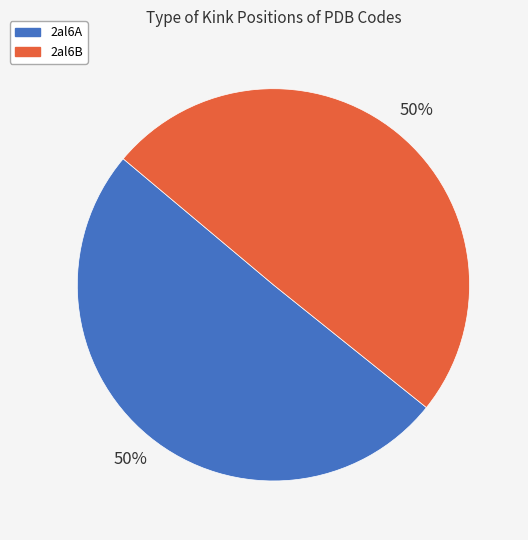

To the nearest percent, what is the average slice percentage?

50%